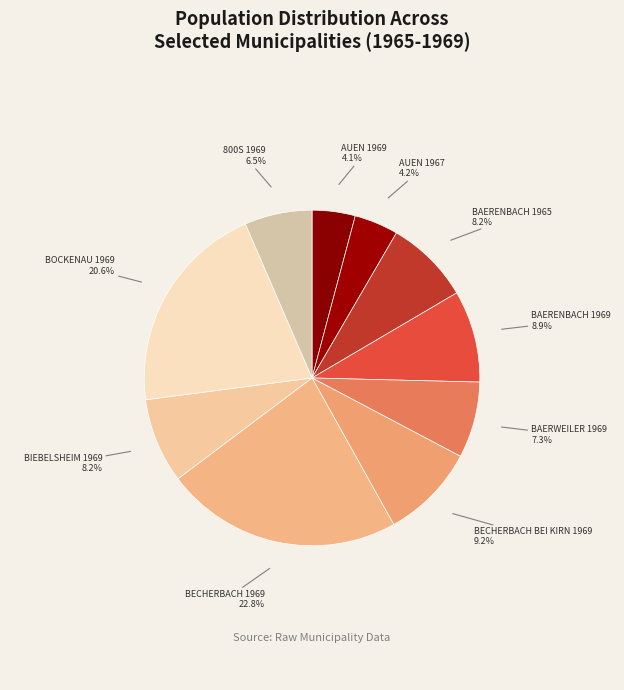

Combined, what portion of the pie is BECHERBACH 1969 and BIEBELSHEIM 1969?

31.0%